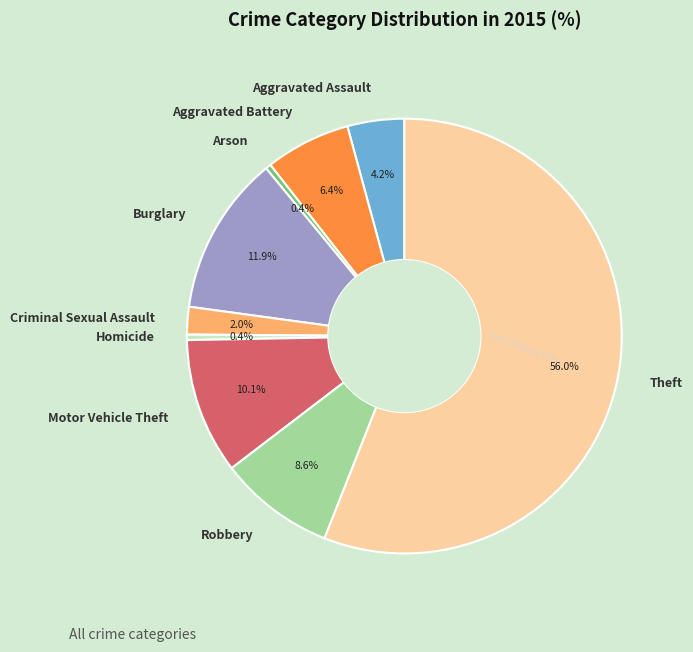

To the nearest percent, what is the difference between the largest and smallest slice percentages?

56%